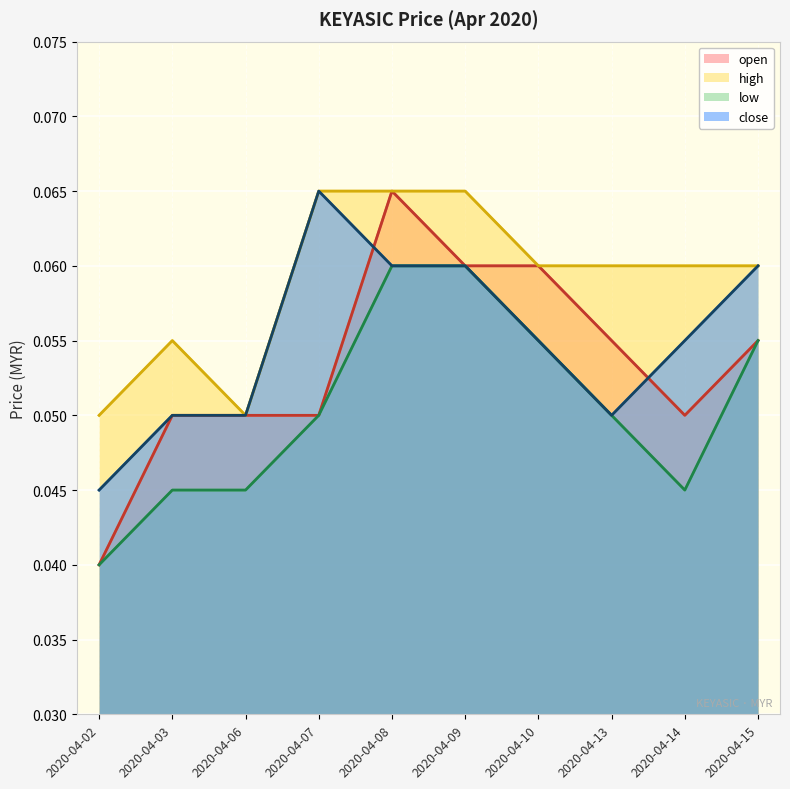

Reading left to right, list all the values displayed in this chart.

open: 0.0	0.1	0.1	0.1	0.1	0.1	0.1	0.1	0.1	0.1
high: 0.1	0.1	0.1	0.1	0.1	0.1	0.1	0.1	0.1	0.1
low: 0.0	0.0	0.0	0.1	0.1	0.1	0.1	0.1	0.0	0.1
close: 0.0	0.1	0.1	0.1	0.1	0.1	0.1	0.1	0.1	0.1